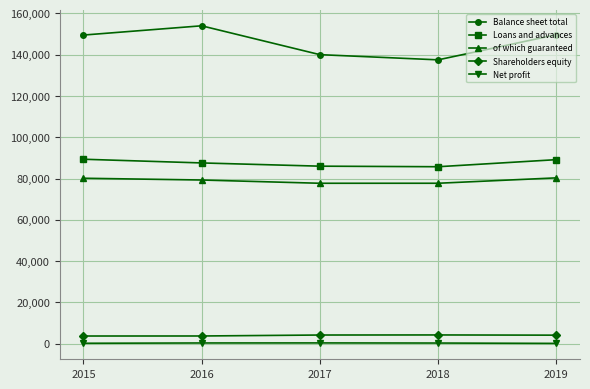

What is the value of the of which guaranteed point at the 2nd from the left?

79304